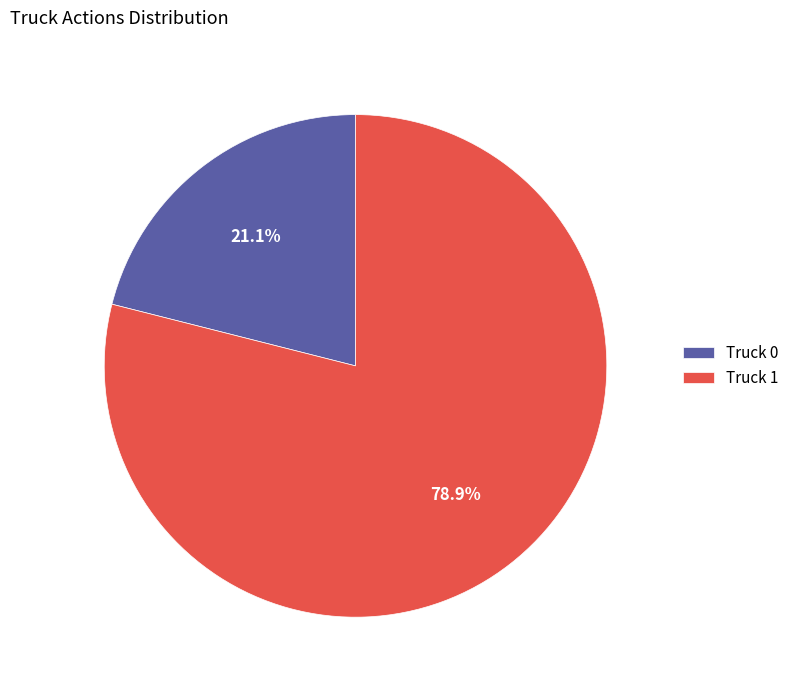

True or false: Truck 0 accounts for 21% of the total.

True